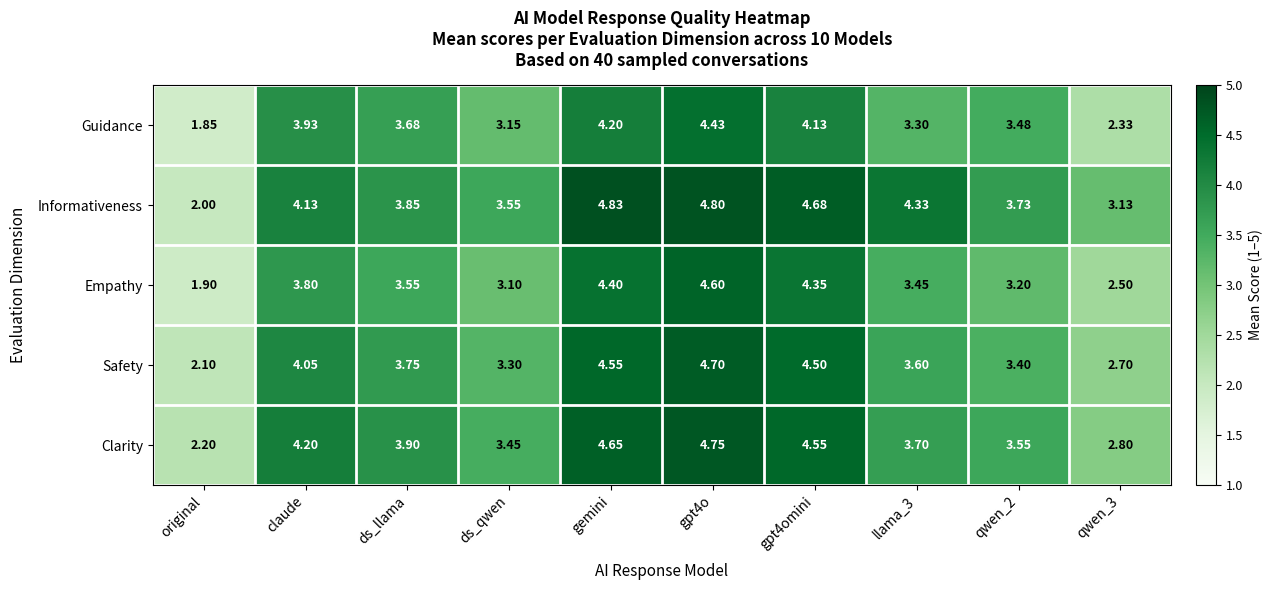

Which label corresponds to the smallest value in the chart?

original